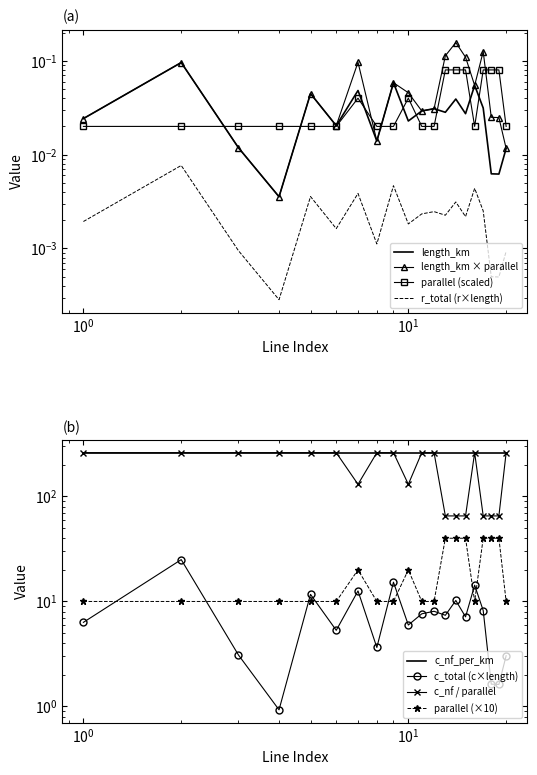

Is it true that parallel equals 9.8 at 13?

False